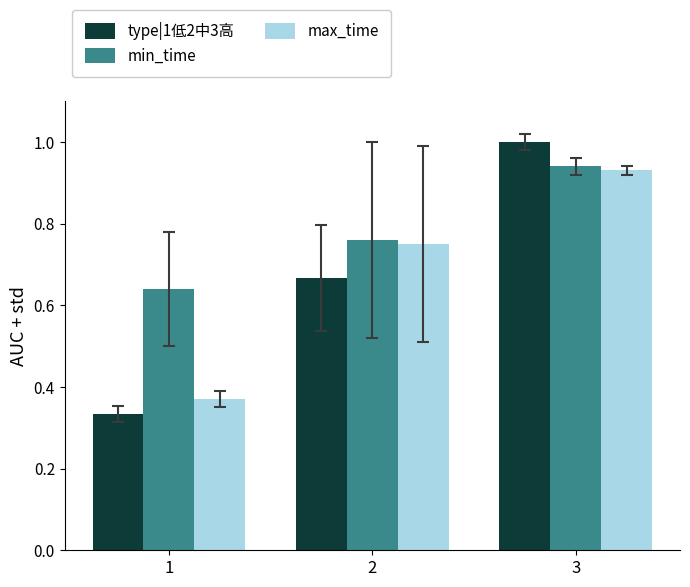

At which category is the sum across all series the highest?

3